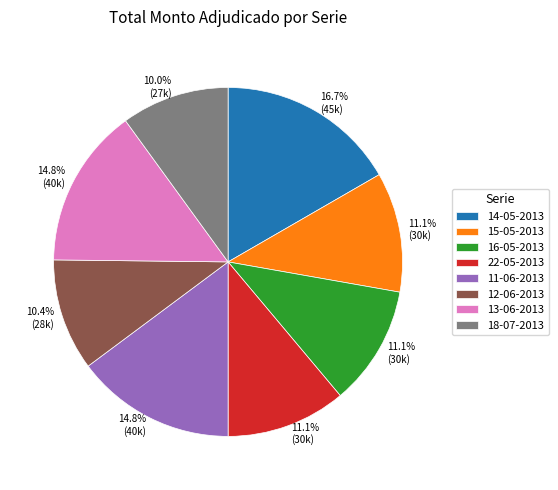

True or false: 22-05-2013 accounts for 20% of the total.

False